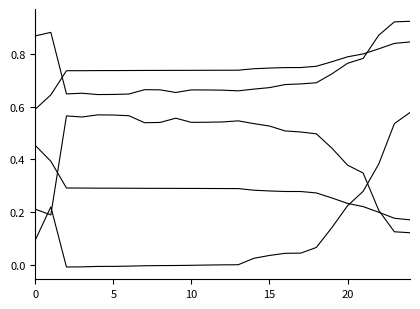

Does the chart have visible grid lines?

No